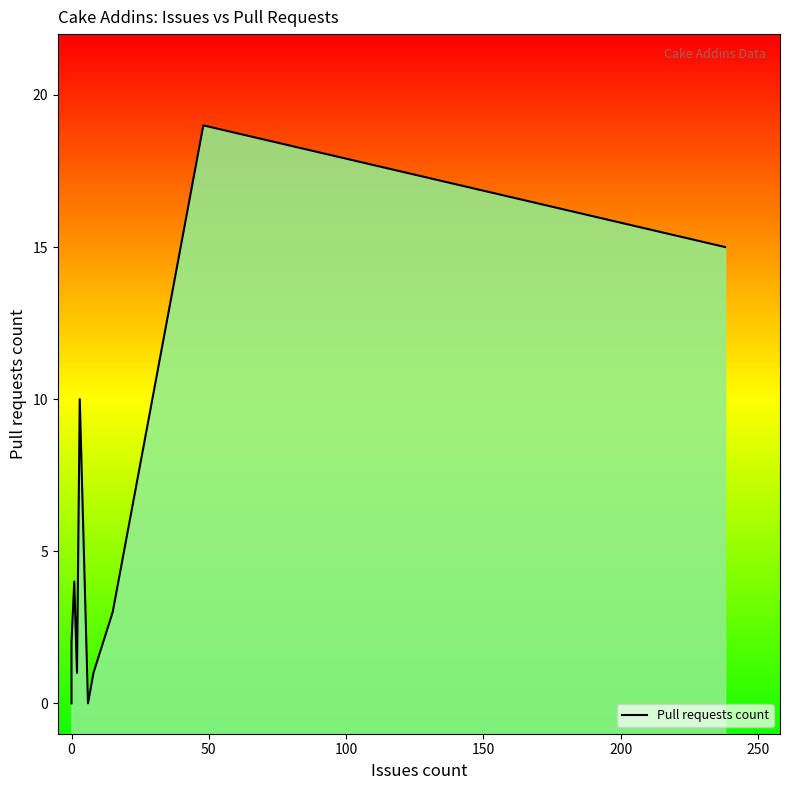

Reading right to left, list all the values displayed in this chart.

15	19	3	1	0	10	1	4	2	0	0	0	0	0	0	0	0	0